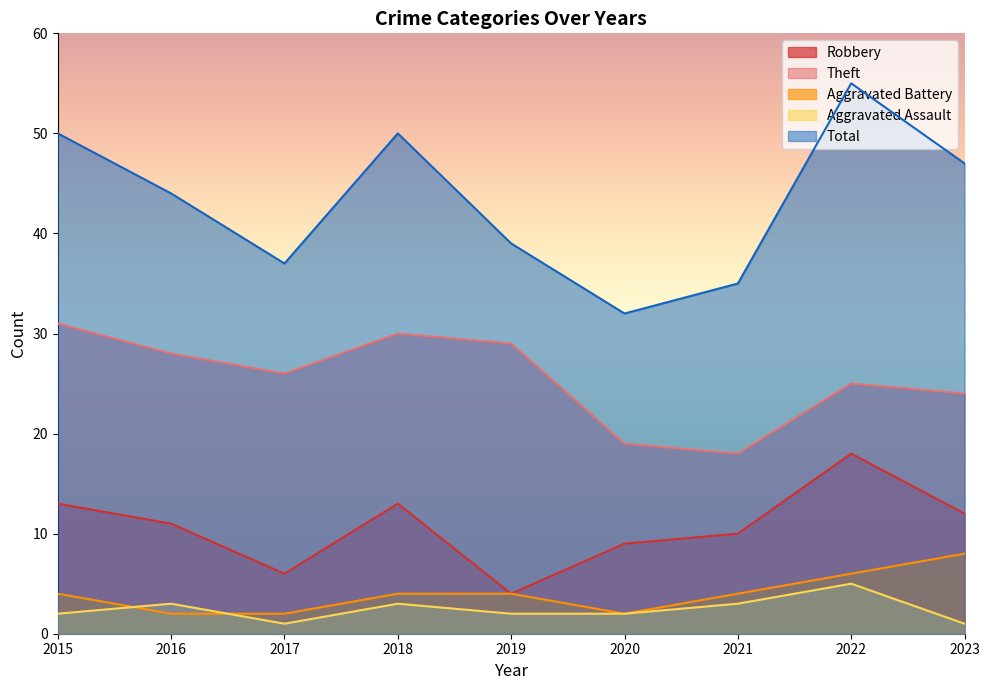

Which series changed the most between 2019 and 2022?

Total